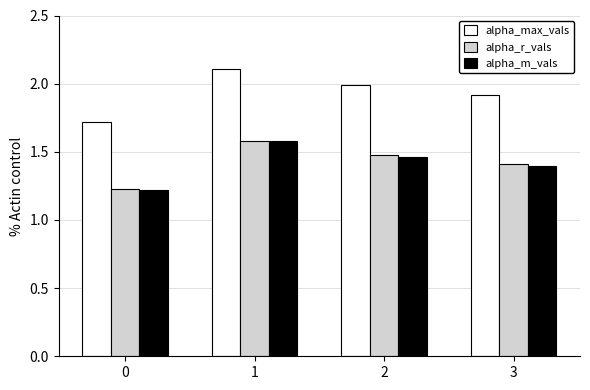

At how many categories does at least one series exceed 1?

4